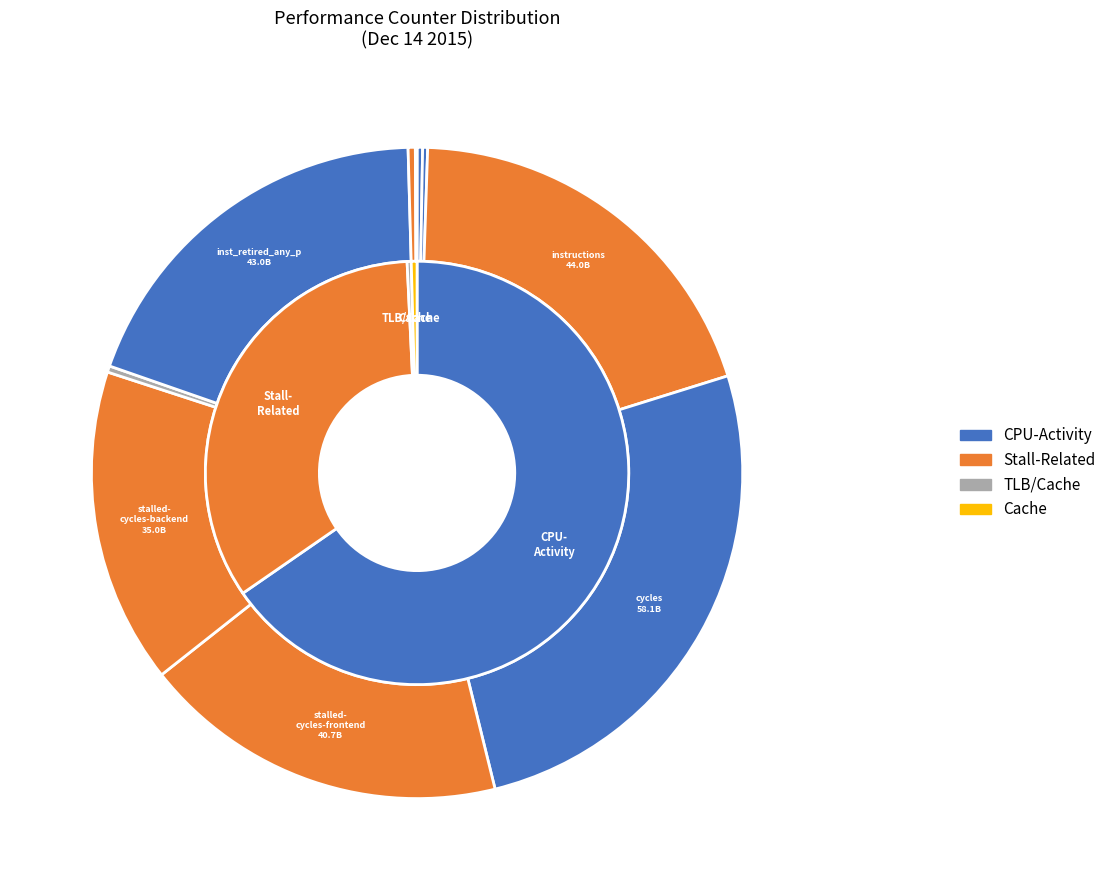

To the nearest percent, what percentage of the pie is stalled-cycles-frontend?

18%